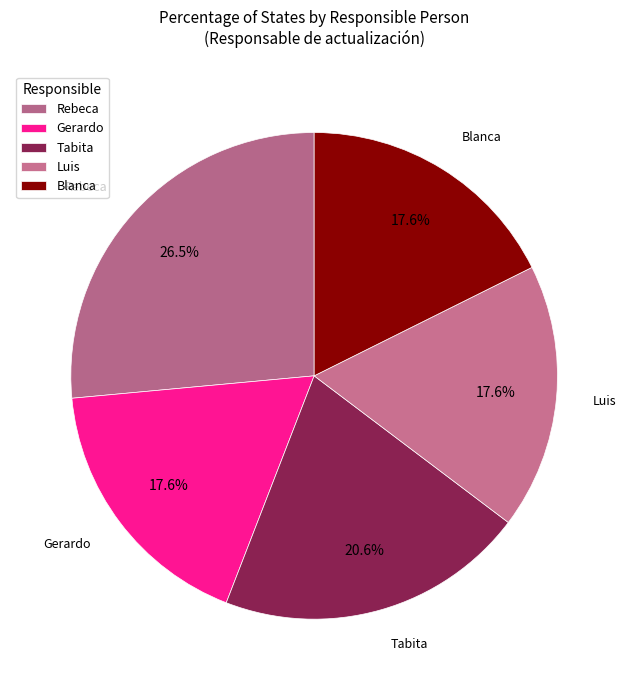

Count the number of slices in the pie.

5